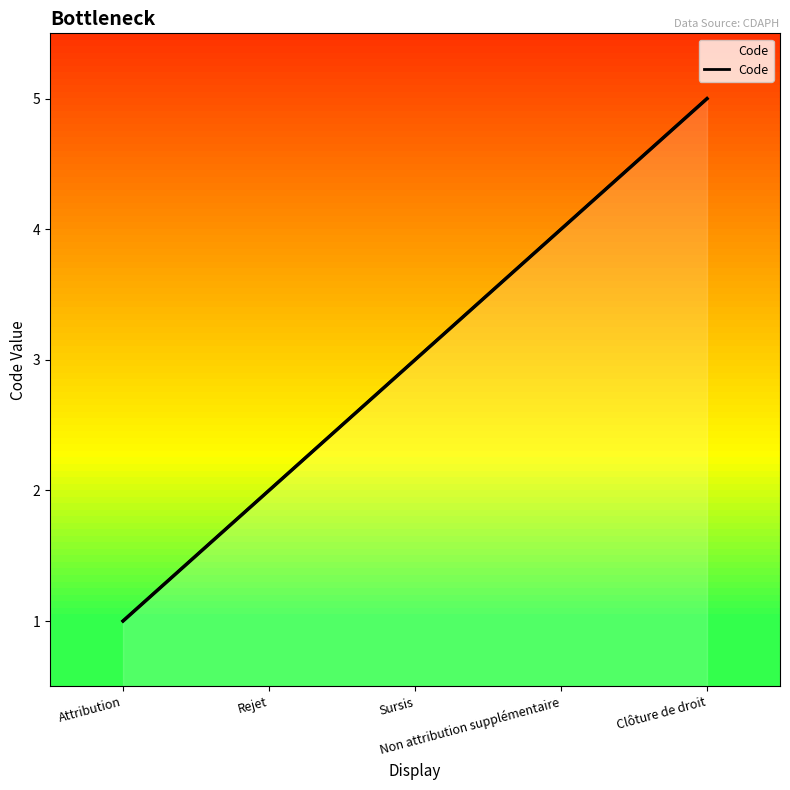

True or false: there are more than 2 points higher than both neighbors.

False